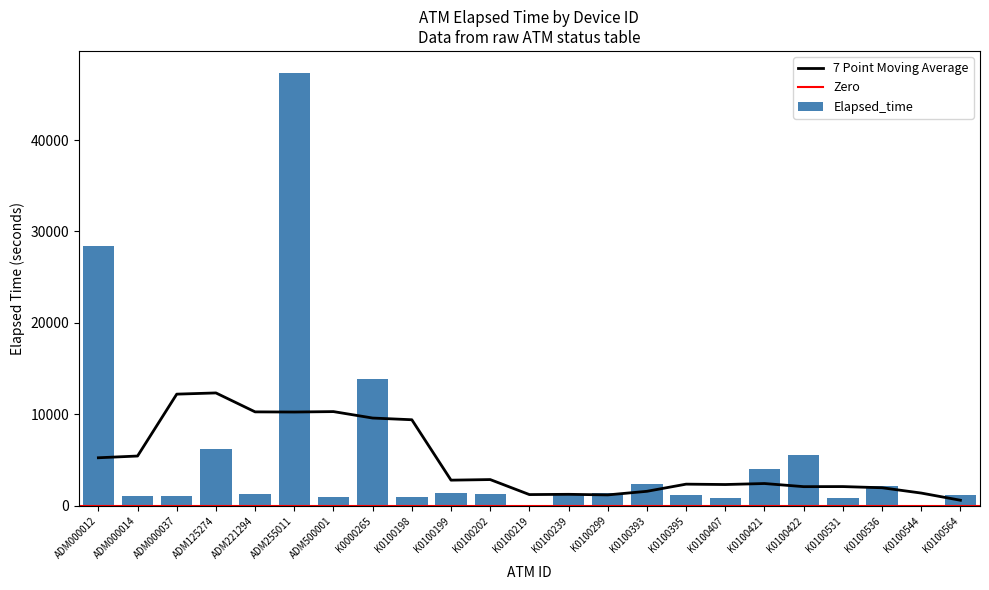

What is the greatest value displayed?

47381